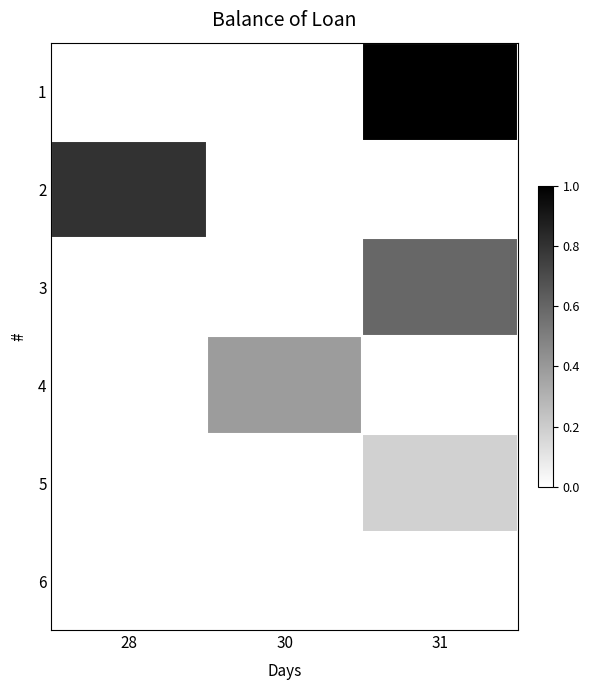

What is the maximum value shown in the chart?

4163.2